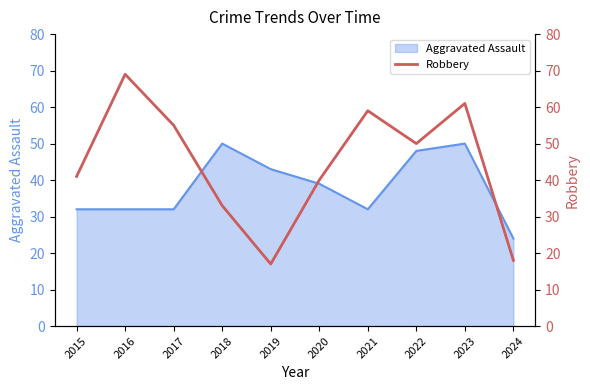

Where is Aggravated Assault nearest to the value 37?

2020